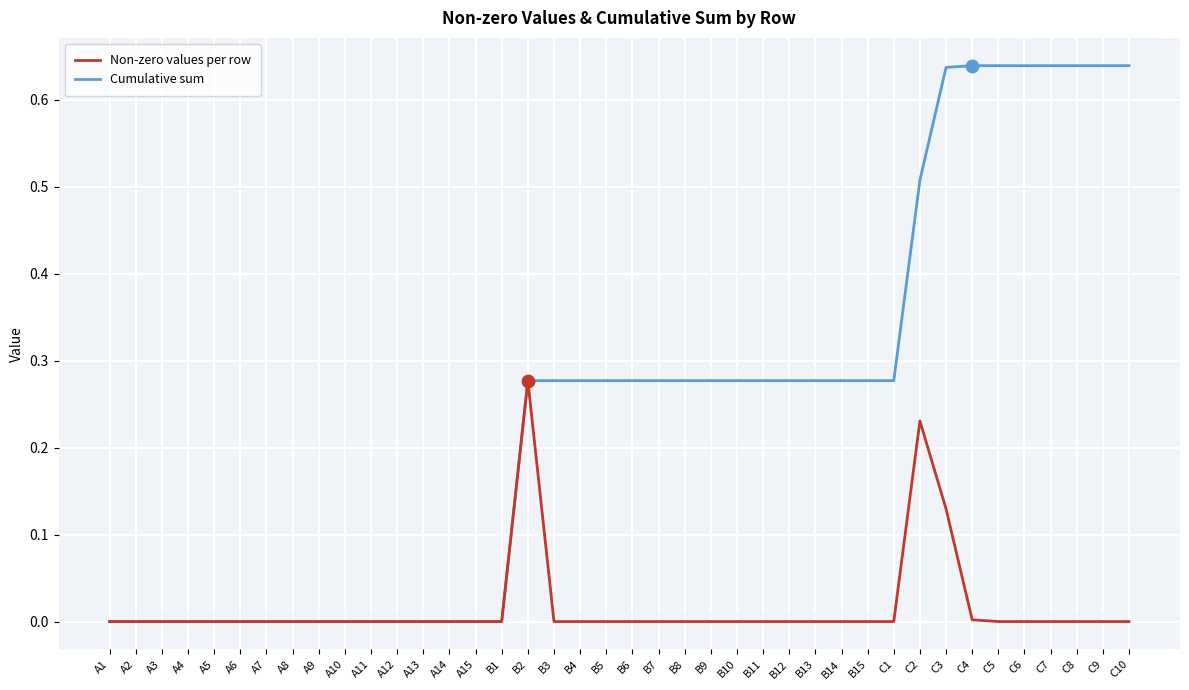

At which category is the sum across all series the highest?

C3